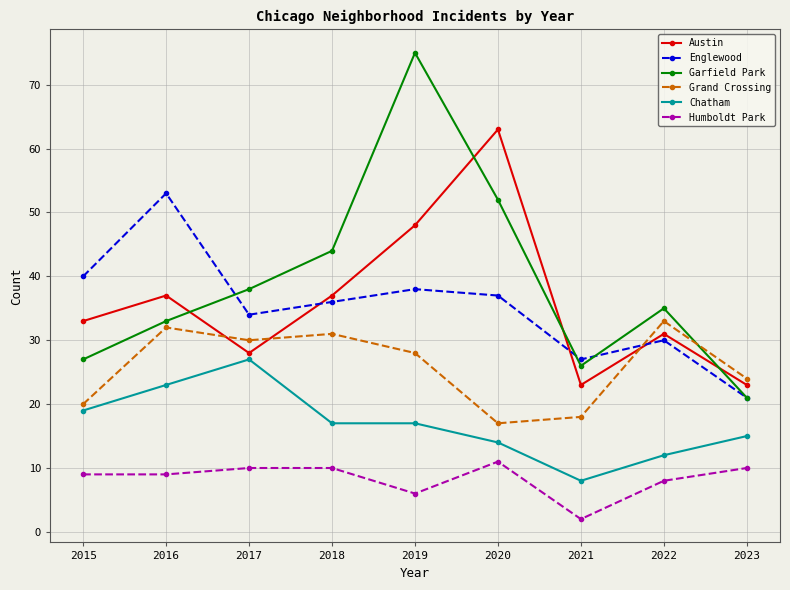

Which series ends up on top after the final intersection of Grand Crossing and Englewood?

Grand Crossing